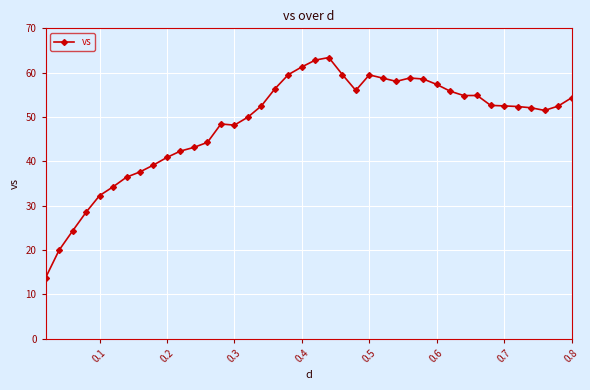

What is the sum of all values?

1939.2